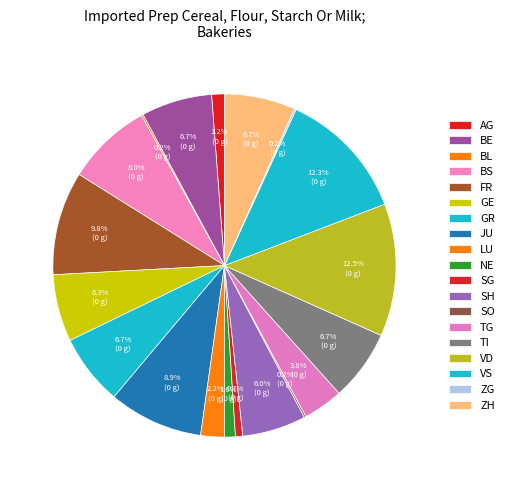

Which category has the smallest portion of the pie?

BL